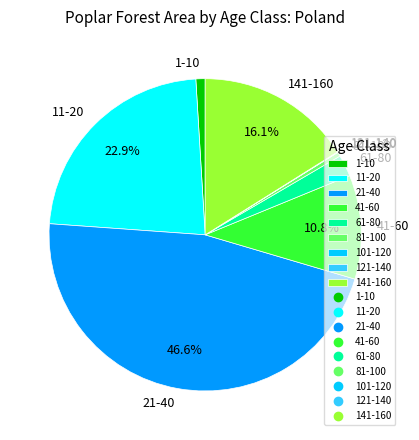

What is the largest slice in the pie chart?

21-40